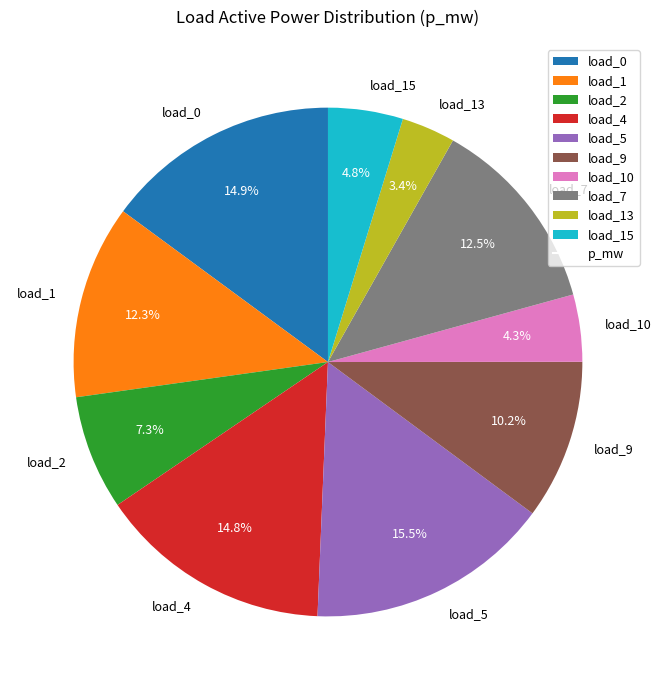

Is it true that load_2 is 1% of the pie?

False